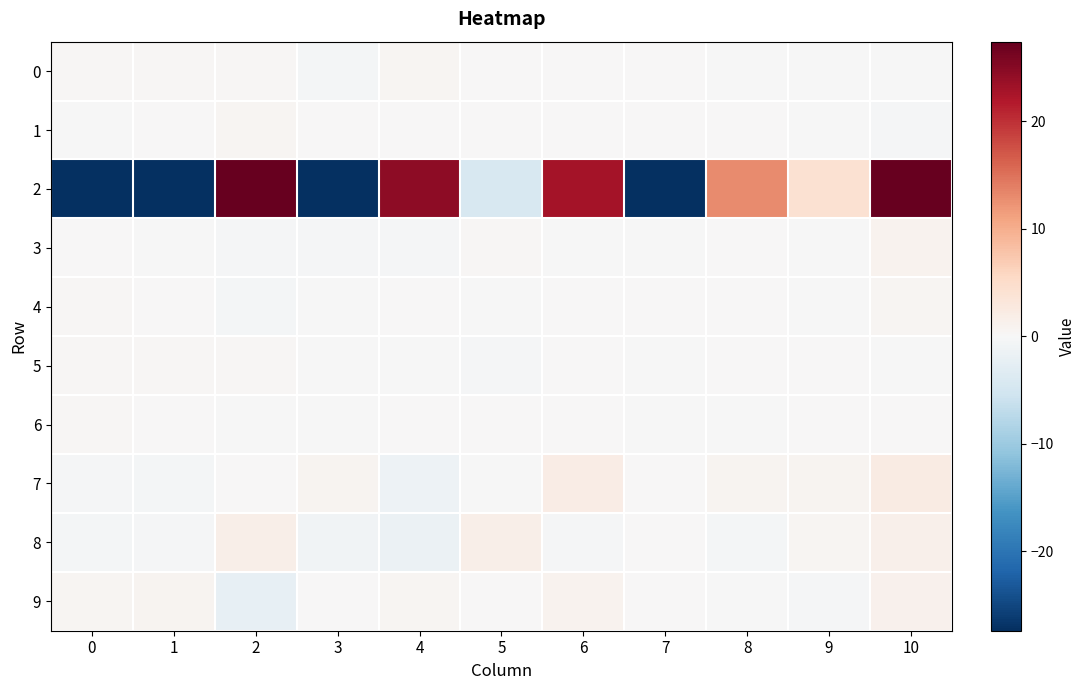

Which series has the widest spread of values?

2